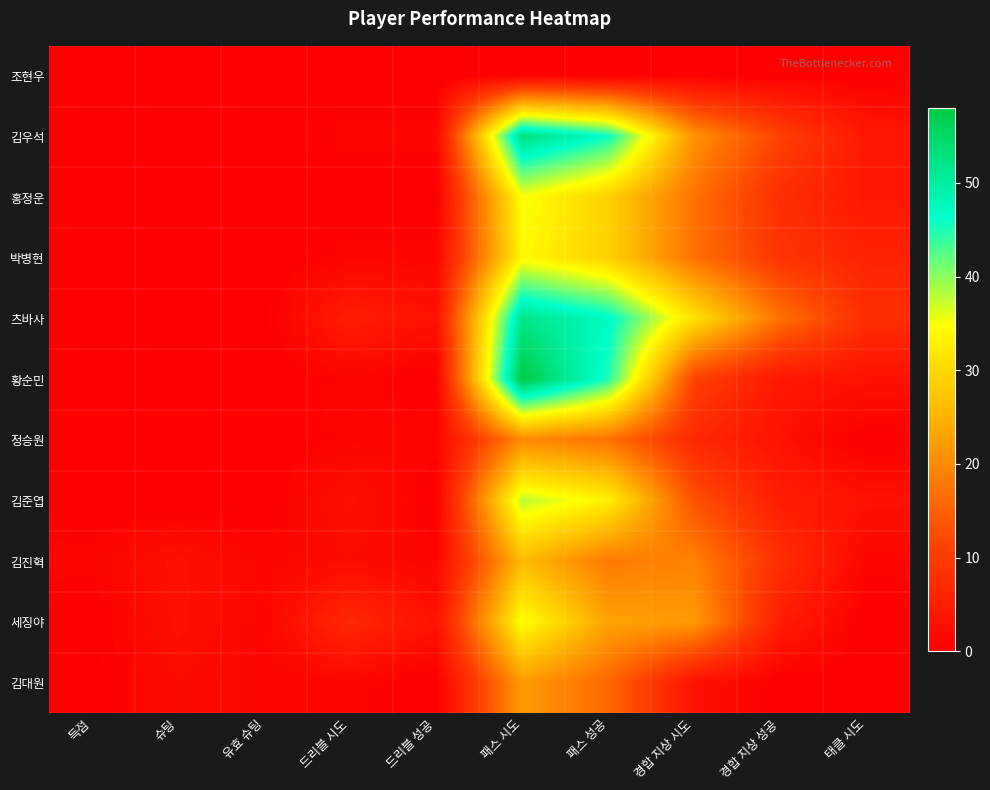

Which series has the largest range (max minus min)?

황순민